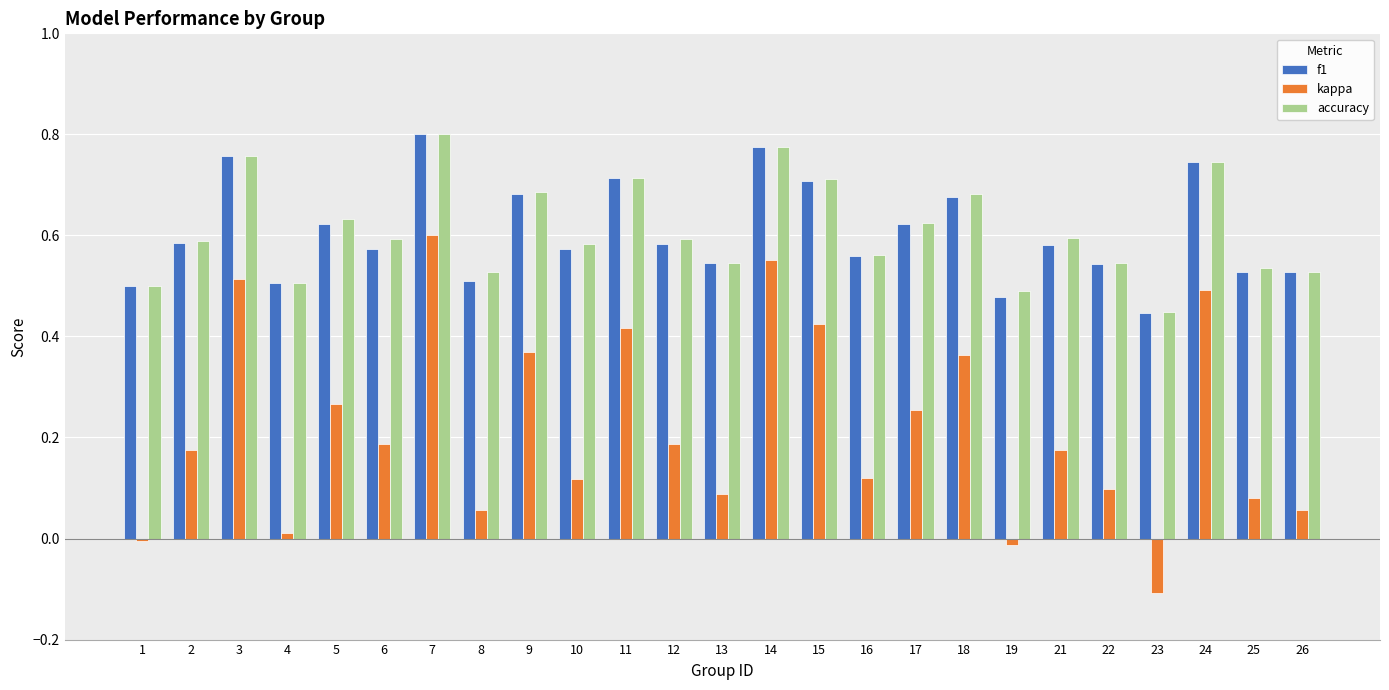

Which series has the largest range (max minus min)?

kappa